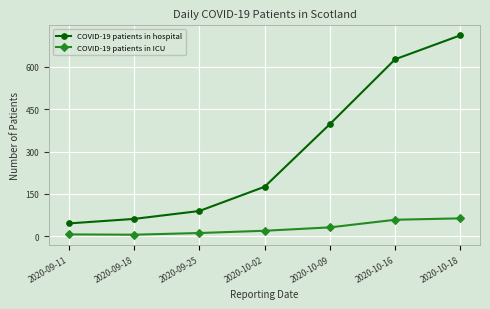

At which category does the chart reach its peak across all series?

2020-10-18